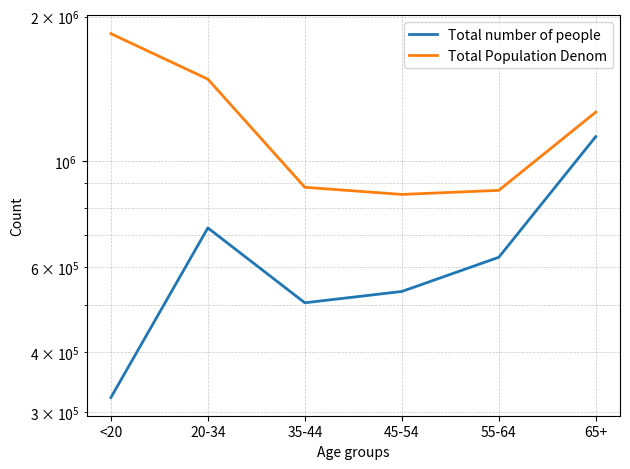

Is this an area chart (filled region under the line)?

No